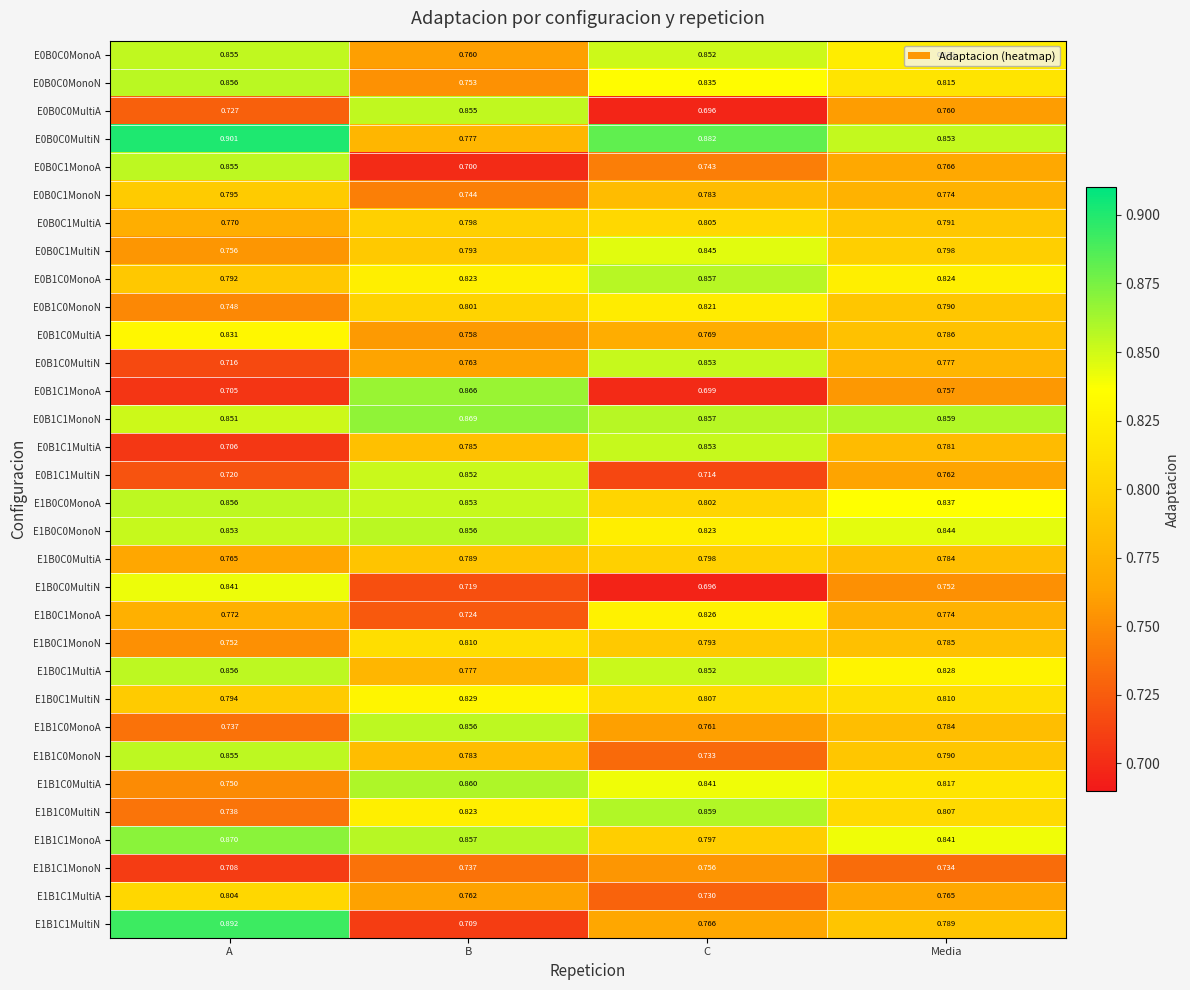

Where is E0B1C0MonoN nearest to the value 0?

A